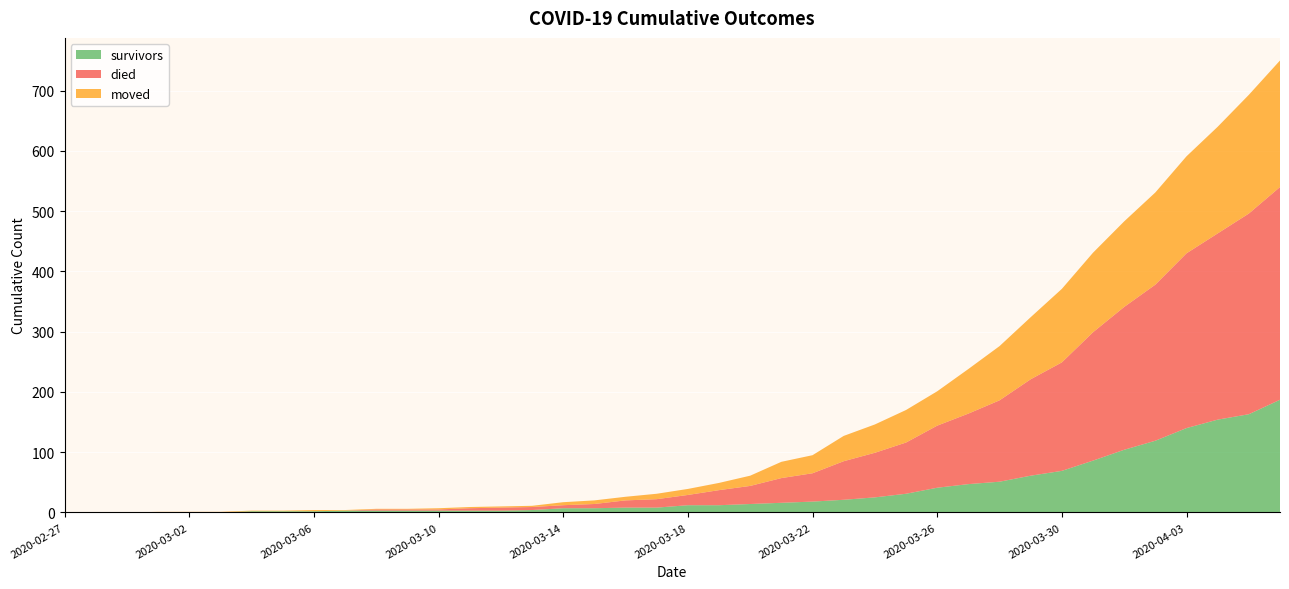

Reading left to right, extract all data points from this chart.

survivors: 0	0	0	0	0	0	2	2	2	3	3	3	3	3	3	4	7	7	8	8	12	12	14	16	18	21	25	31	41	47	51	61	69	86	104	119	140	154	163	187
died: 0	0	0	0	0	0	0	0	0	0	2	2	2	4	5	5	5	7	12	14	17	25	30	41	47	64	74	85	103	117	135	160	180	213	237	259	290	309	333	353
moved: 0	0	0	1	1	1	1	1	2	1	1	1	2	2	2	2	5	6	6	9	10	12	17	27	30	42	47	54	57	74	90	103	122	132	142	153	161	177	197	210